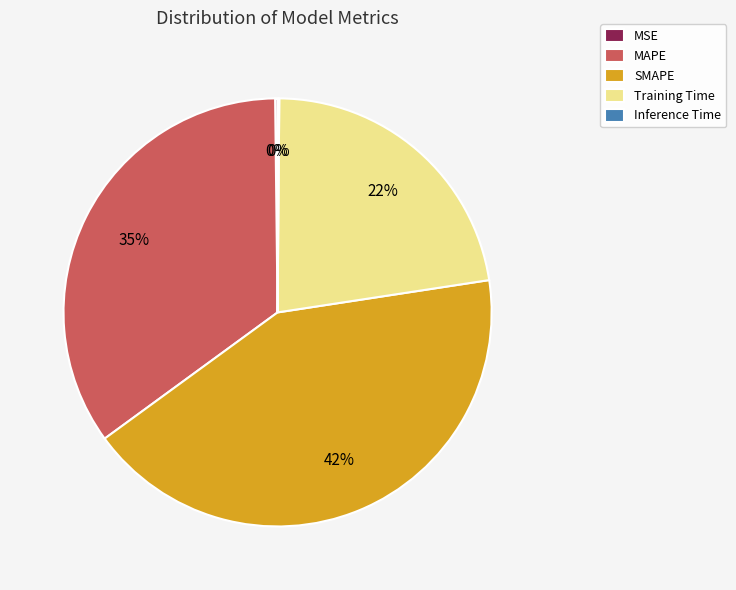

To the nearest percent, what is the difference between the largest and smallest slice percentages?

42%